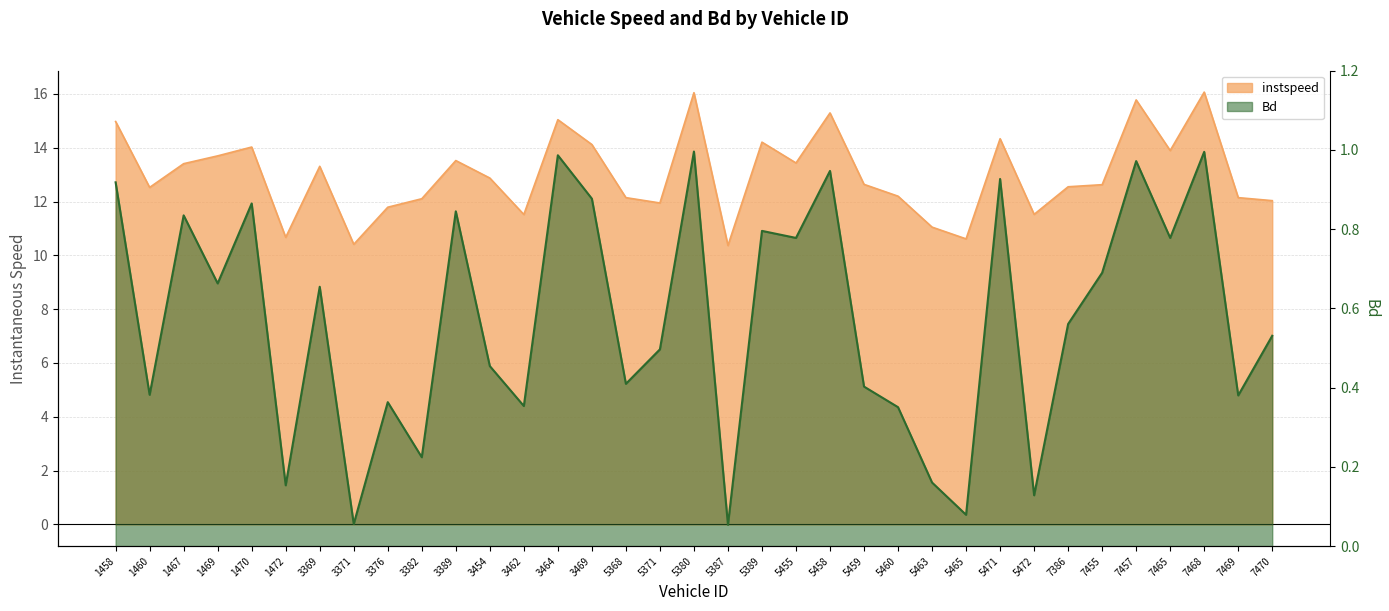

Which category has the lowest value across all series?

5387